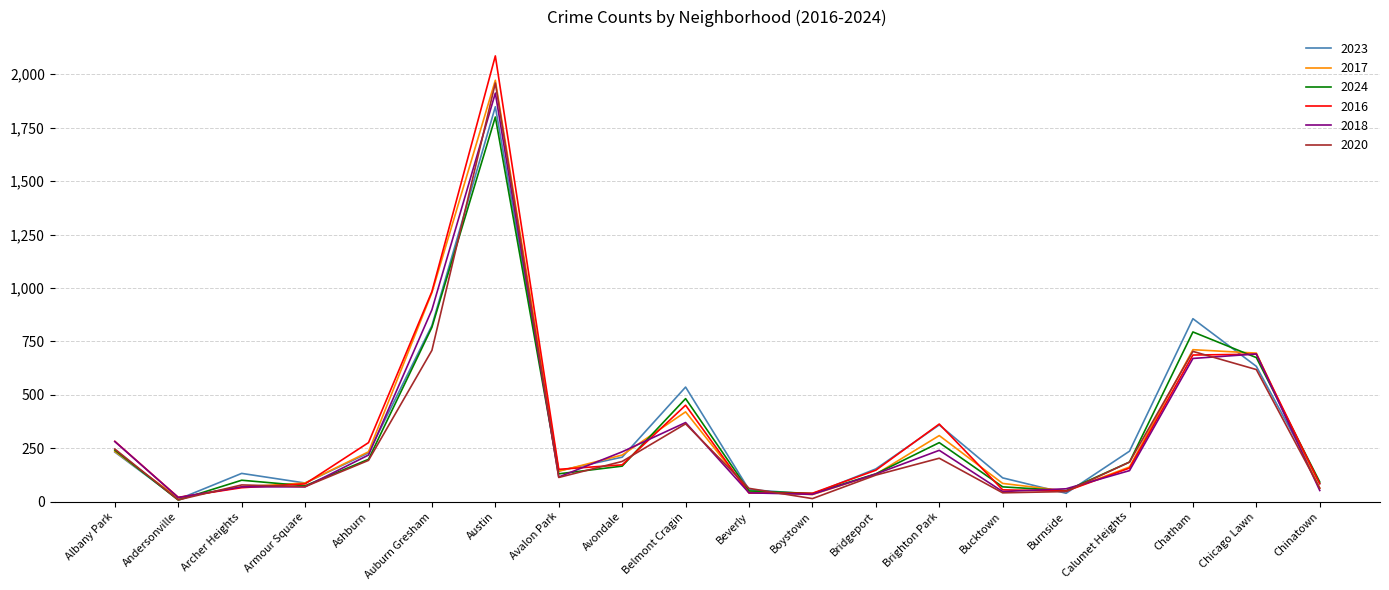

What is the greatest value displayed?

2086